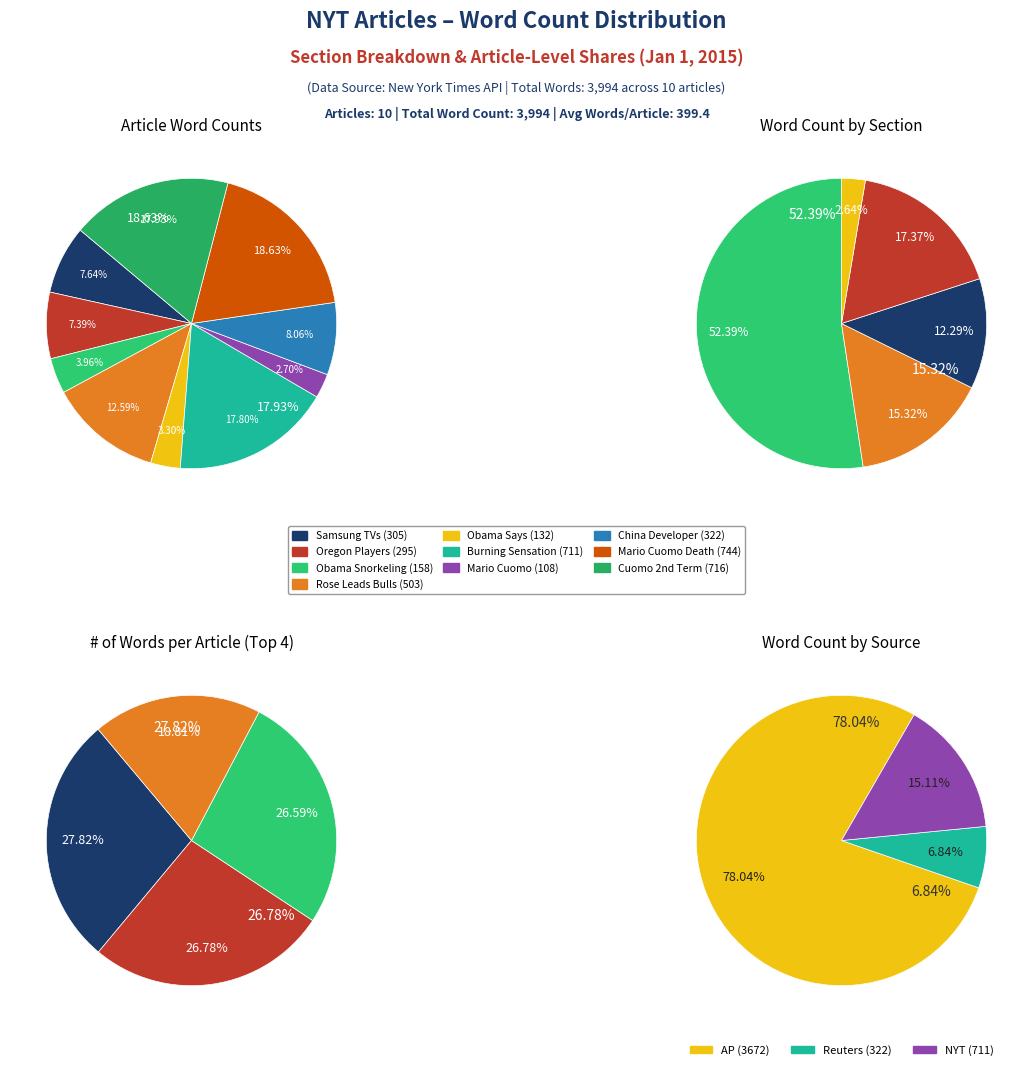

Does any single category account for the majority?

No